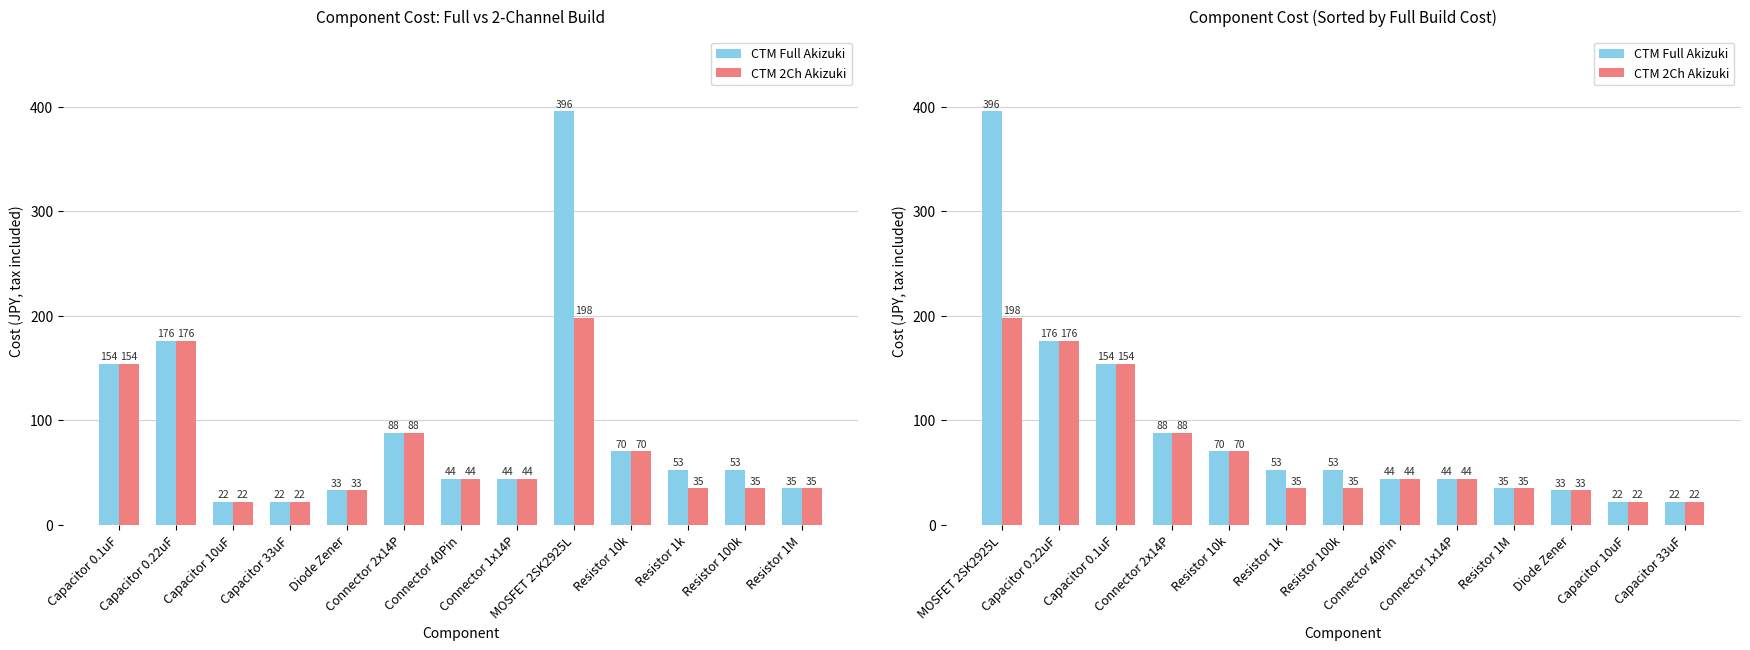

How many data points in CTM Full Akizuki are less than 52?

6